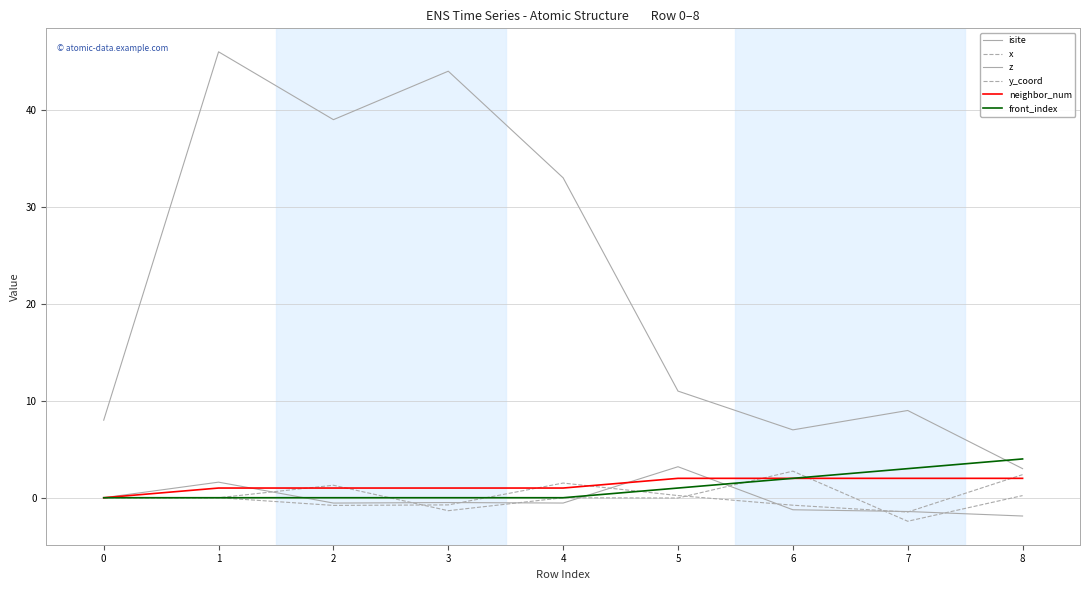

How many lines are shown in the chart?

6